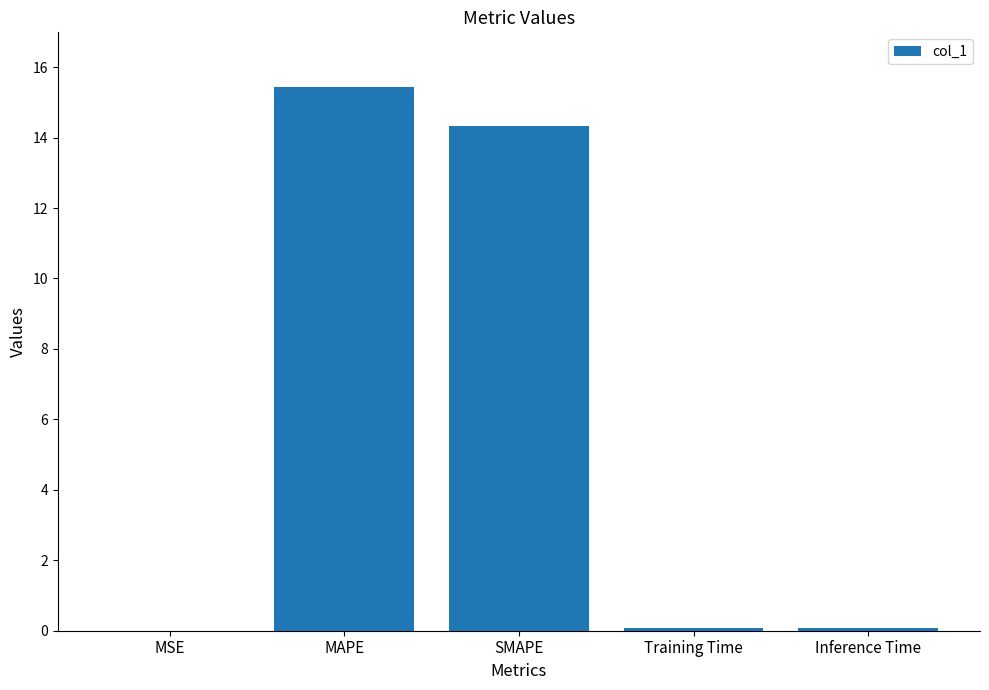

Which category has the highest value across all series?

MAPE